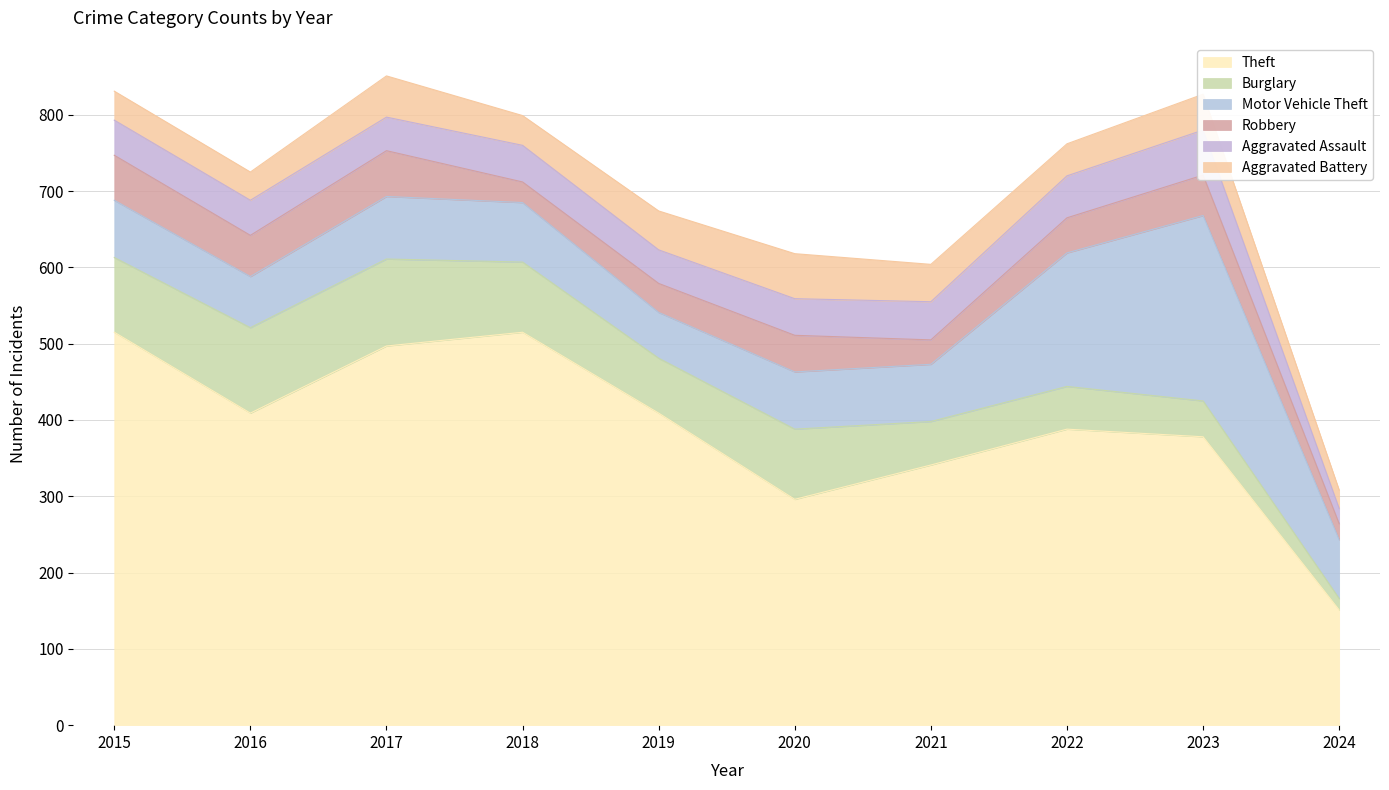

What is the approximate value of Aggravated Assault at 2016, to the nearest 5?

45